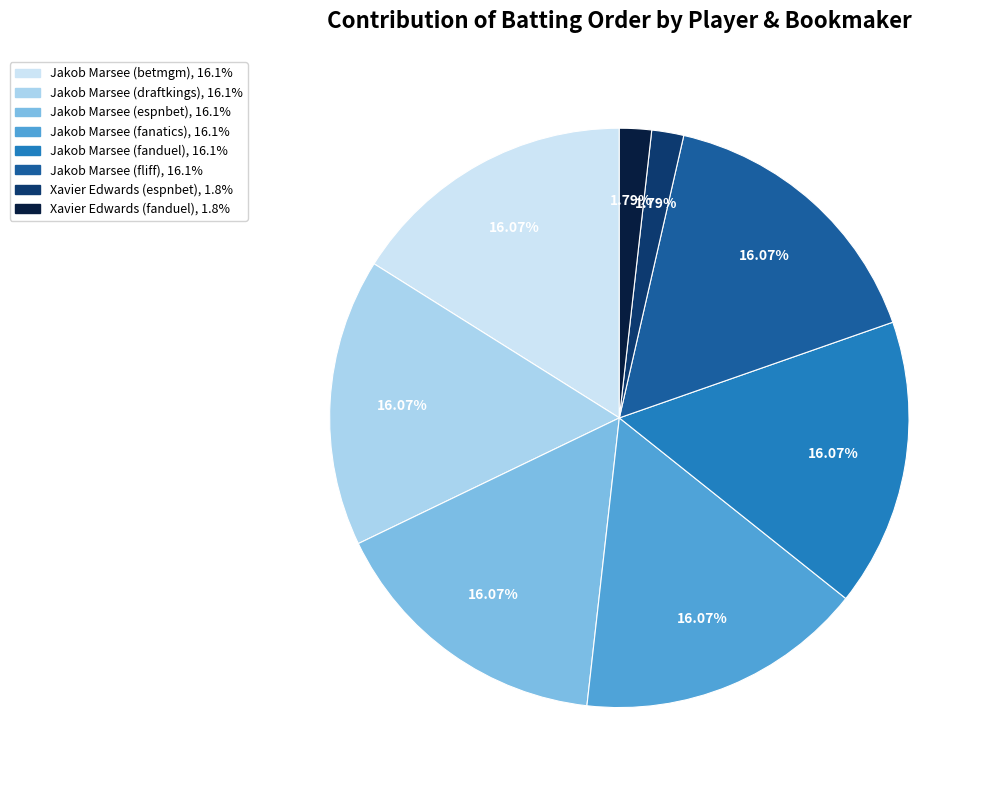

Does Jakob Marsee (fliff) account for over 50% of the chart?

No